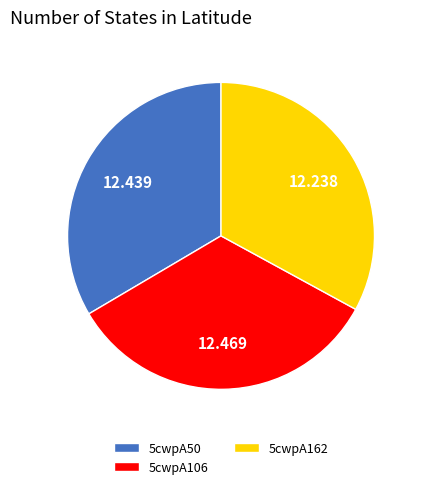

Is there any slice that represents more than half of the pie?

No